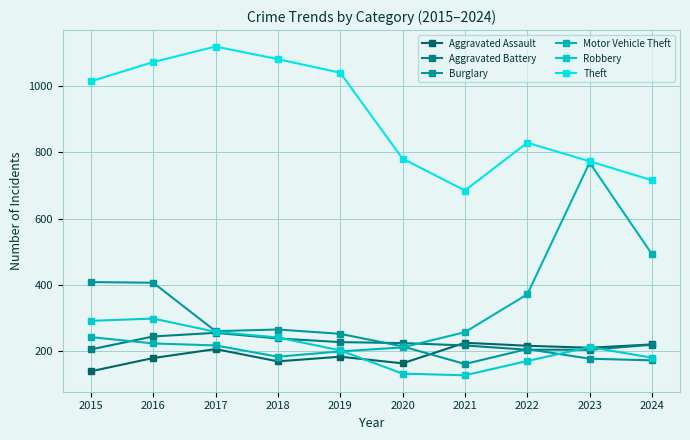

Reading left to right, what are all the values shown in this chart?

Aggravated Assault: 2015=140	2016=180	2017=207	2018=170	2019=184	2020=164	2021=226	2022=217	2023=211	2024=221
Aggravated Battery: 2015=206	2016=245	2017=256	2018=239	2019=228	2020=225	2021=218	2022=205	2023=205	2024=220
Burglary: 2015=409	2016=407	2017=261	2018=266	2019=253	2020=215	2021=162	2022=207	2023=178	2024=173
Motor Vehicle Theft: 2015=243	2016=224	2017=218	2018=184	2019=200	2020=212	2021=258	2022=372	2023=769	2024=493
Robbery: 2015=292	2016=299	2017=259	2018=242	2019=203	2020=133	2021=128	2022=171	2023=213	2024=181
Theft: 2015=1014	2016=1072	2017=1119	2018=1081	2019=1040	2020=781	2021=685	2022=829	2023=773	2024=716